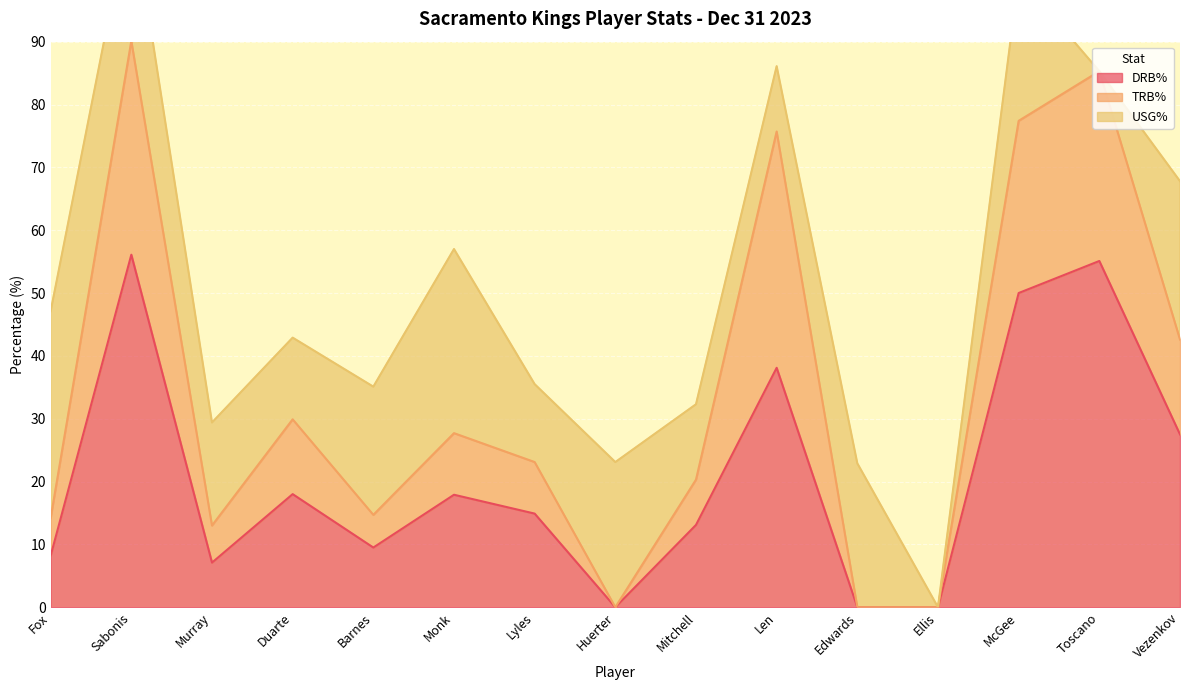

The value of DRB% at Barnes is 16.4. True or false?

False